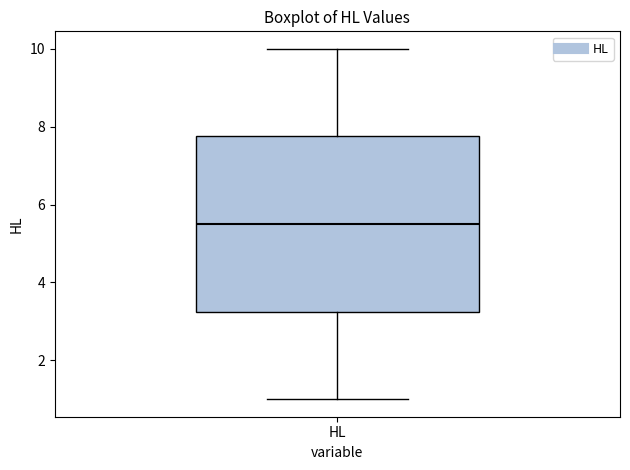

Transcribe this box plot: give where the median line is, the range the box spans, and where the two whiskers end, as read against the y-axis. The values are not printed on the chart, so give them approximately, as read against the axis.

median 5.6, box 3.2 to 7.8, whiskers 1.0 to 10.0